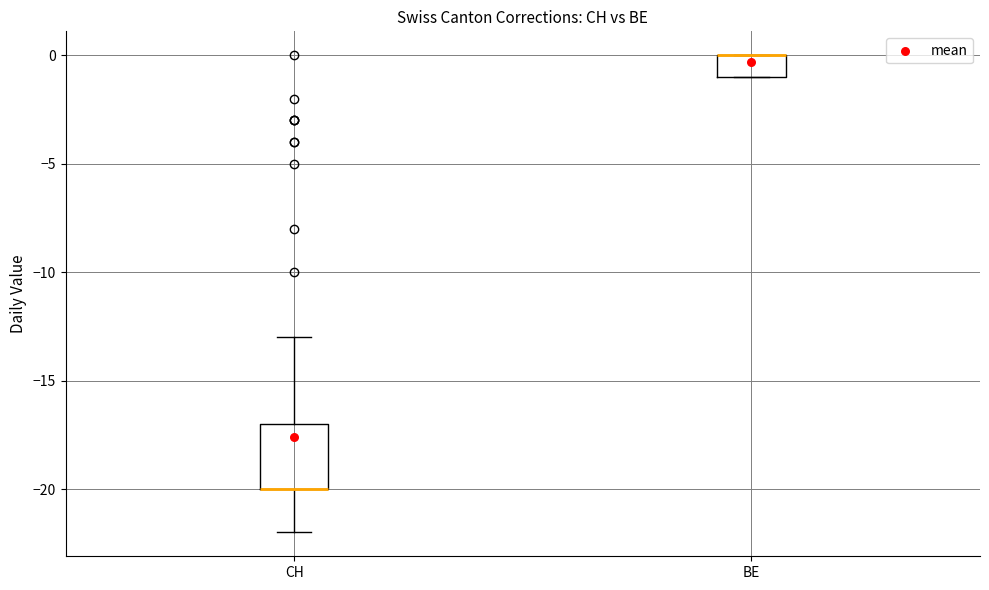

Reading left to right, transcribe this box plot: for each box, give where its median line is, the range the box spans, and where its two whiskers end, as read against the y-axis. The values are not printed on the chart, so give them approximately, as read against the axis.

CH: median -20 (drawn on the box's lower edge), box -20 to -17, whiskers -22 to -13
BE: median 0 (drawn on the box's upper edge), box -1 to 0, whiskers -1 to 0